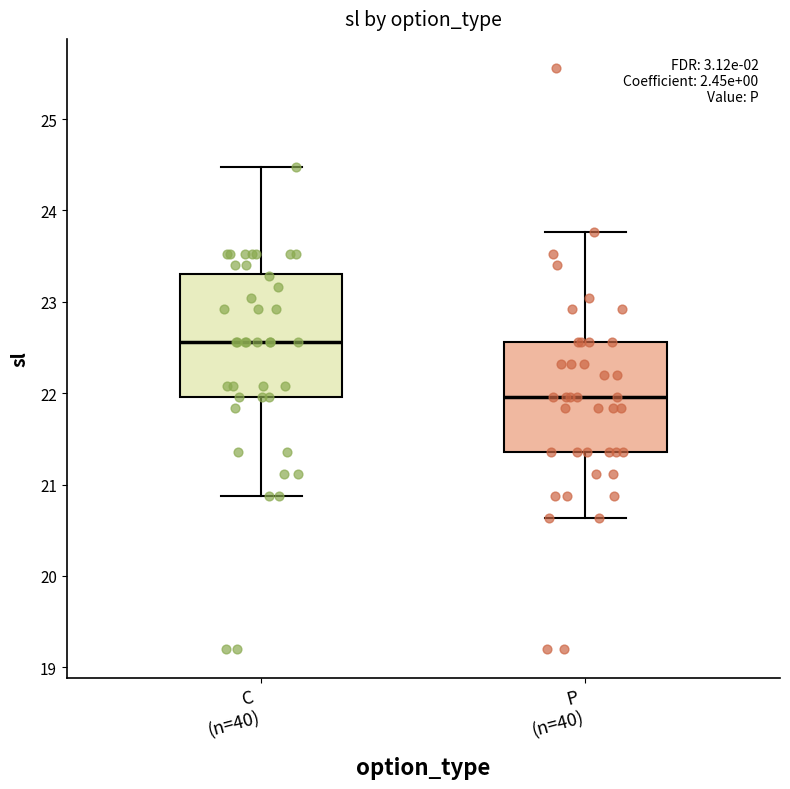

Where is the lower edge of the box for P (n=40) on the y-axis? The values are not printed on the chart, so give them approximately, as read against the axis.

21.4